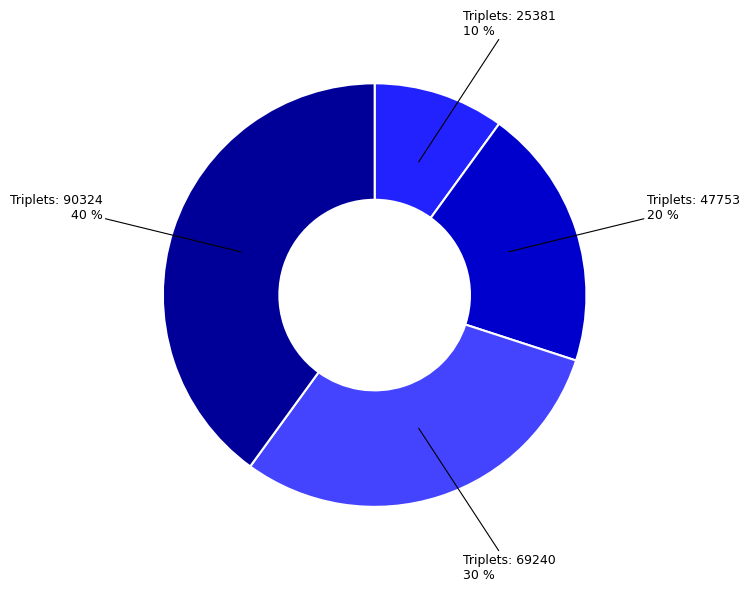

To the nearest percent, what is the average slice percentage?

25%